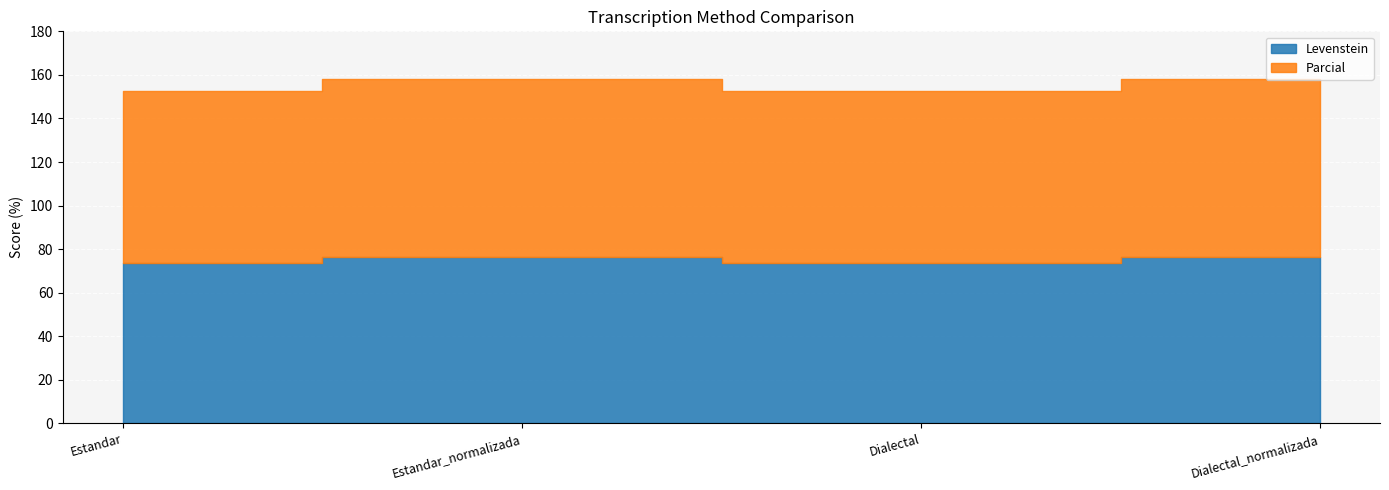

List the series in order of their overall mean, highest first.

Parcial, Levenstein